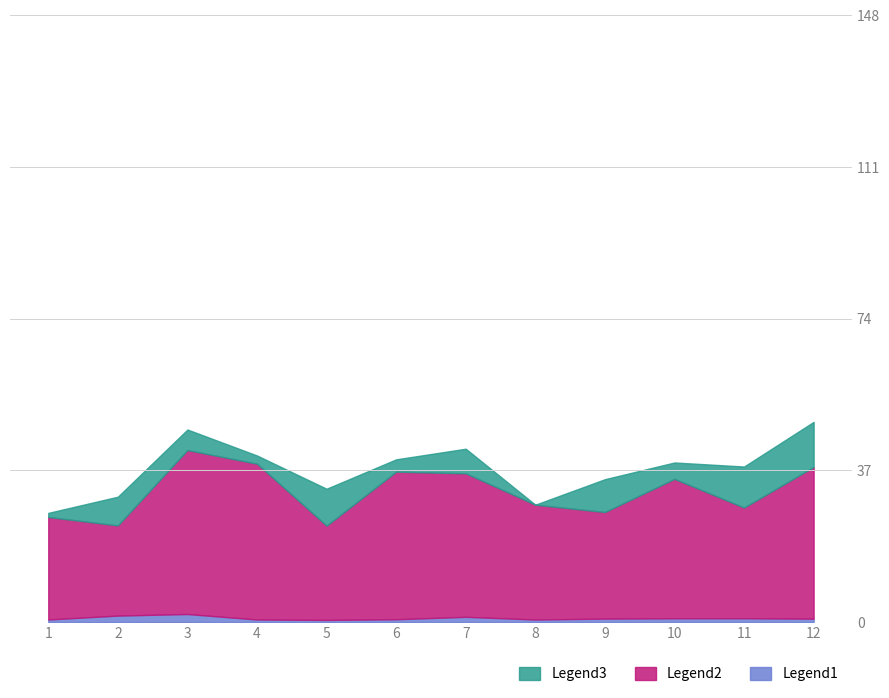

Which category has the lowest value in the Legend1 series?

5